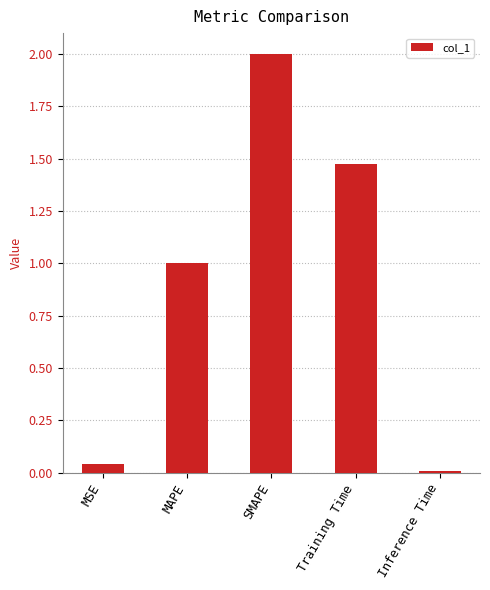

How many values are below 1?

2